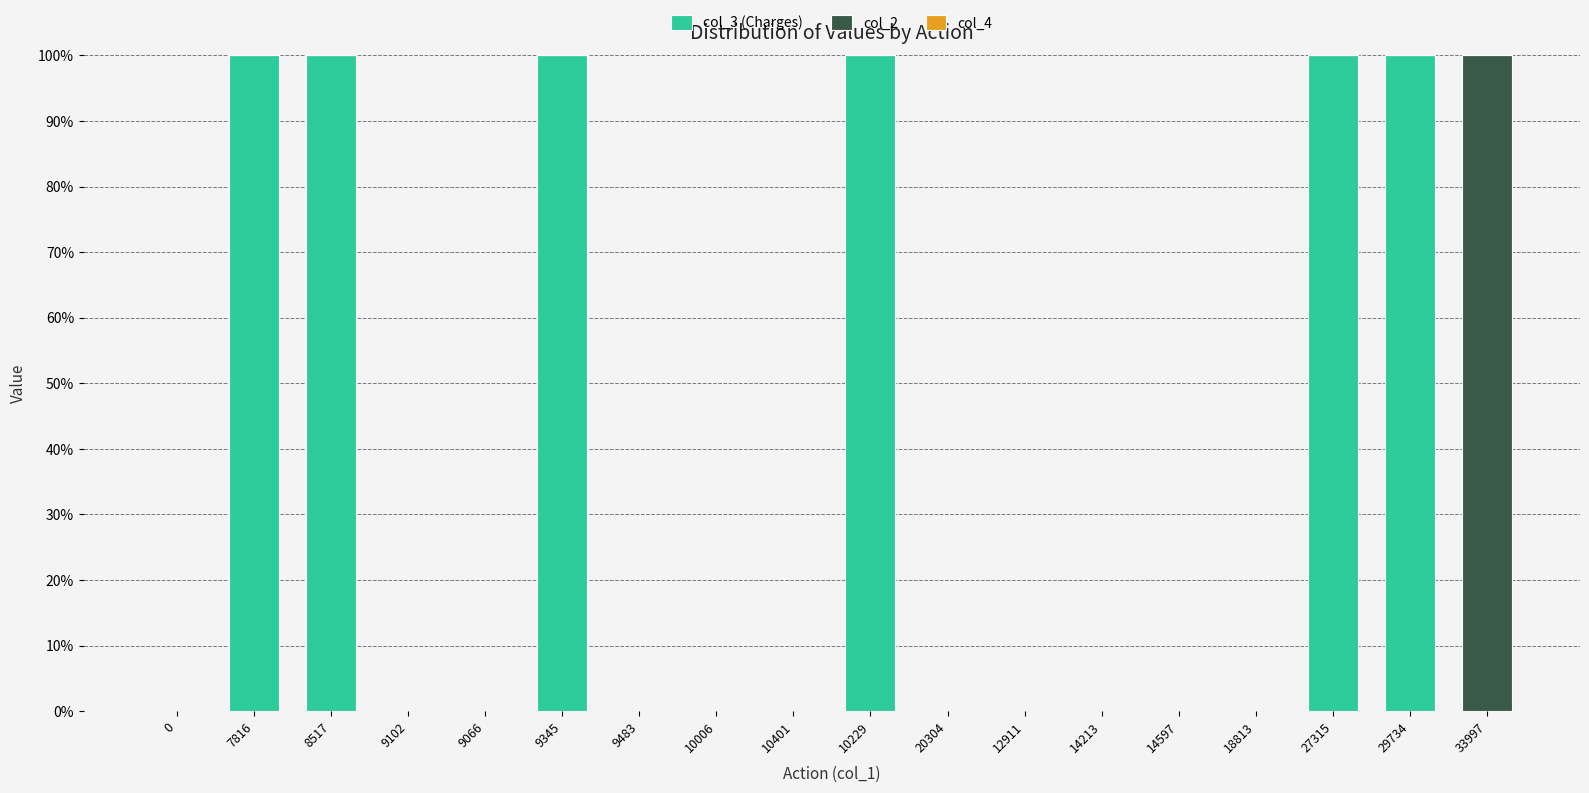

What is the sum of all col_3 (Charges) values?

600